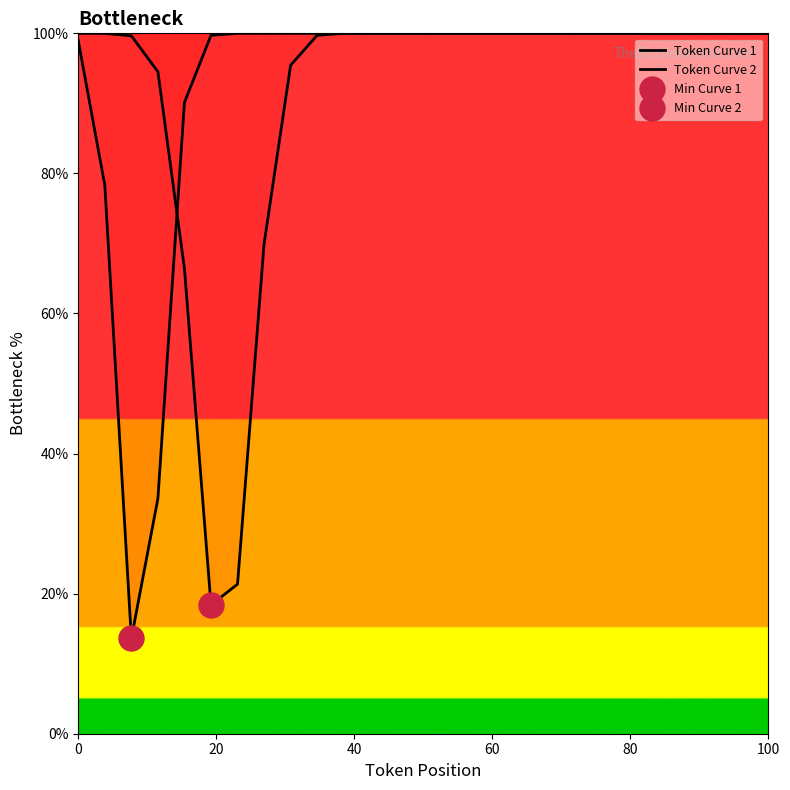

Which series has the widest spread of values?

Token Curve 1